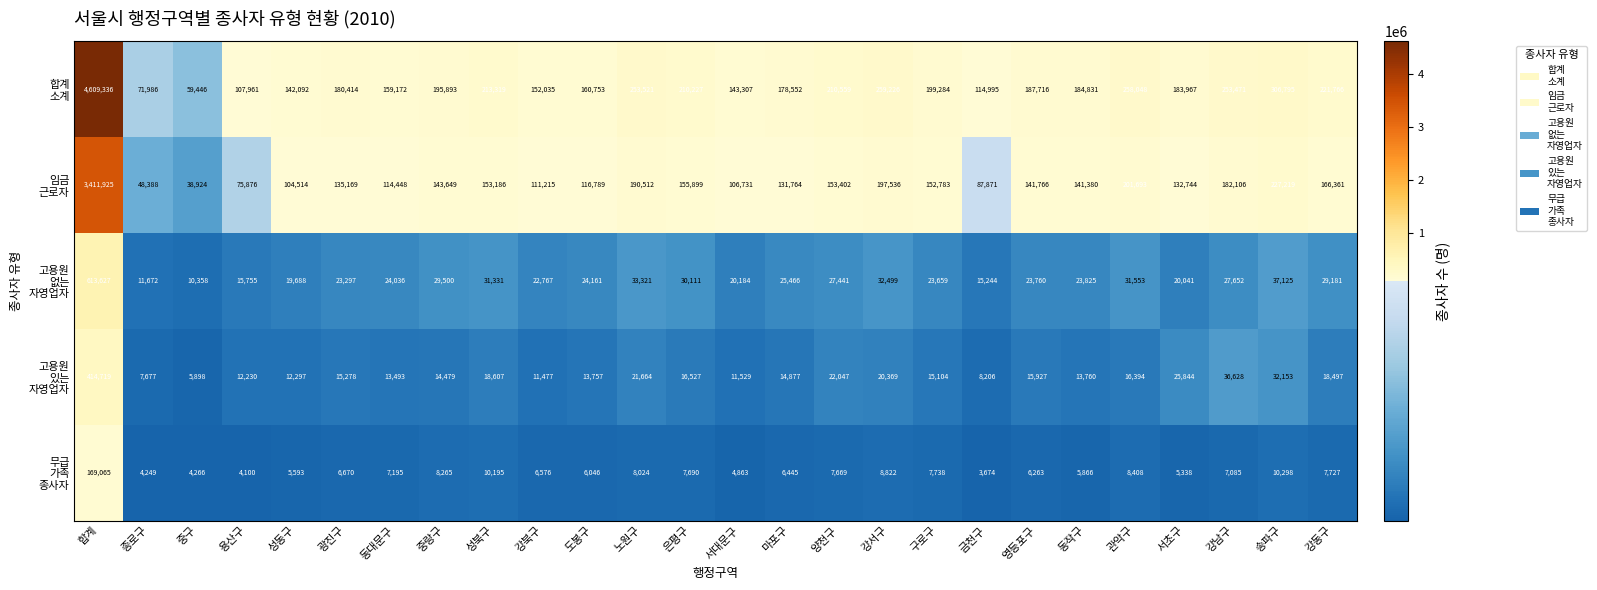

Which label corresponds to the largest value in the chart?

합계